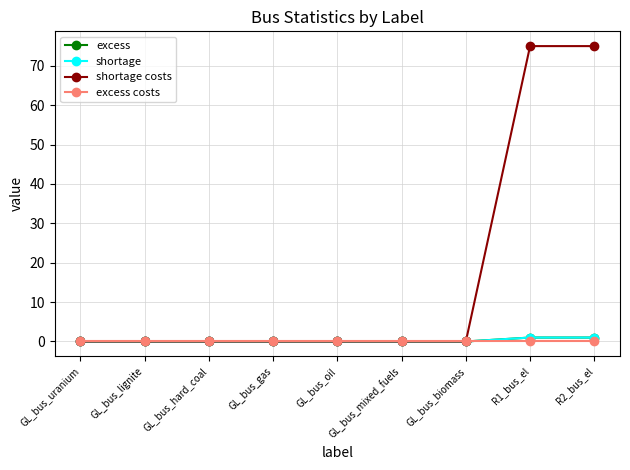

Is it true that shortage equals 1 at GL_bus_biomass?

False